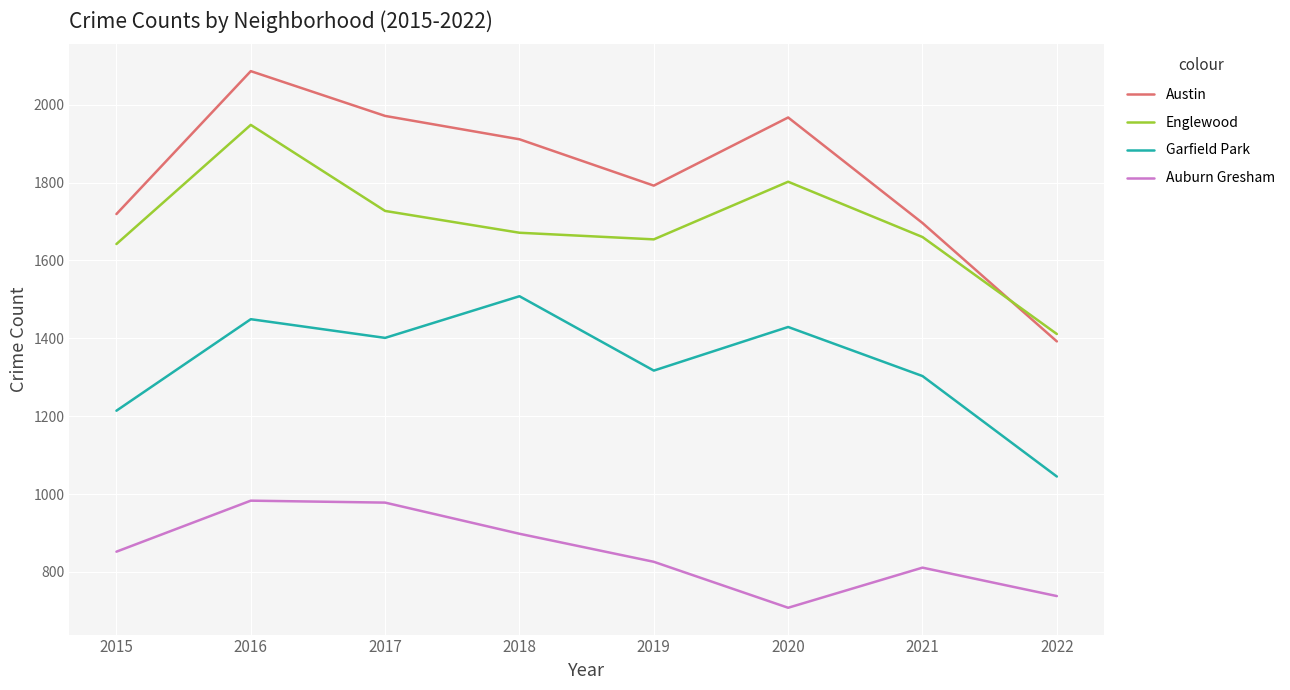

Rank the series by their maximum value, from highest to lowest.

Austin, Englewood, Garfield Park, Auburn Gresham